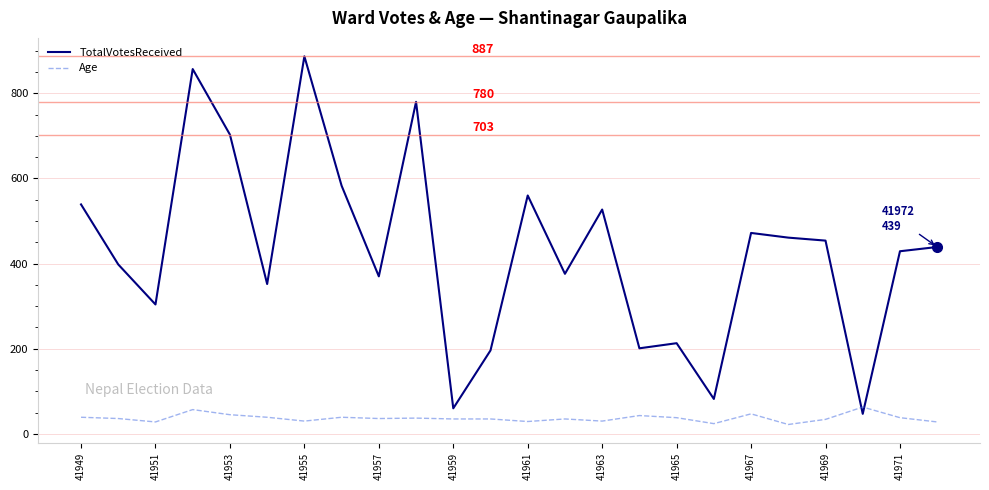

What is the difference between the maximum and minimum values in the Age series?

41